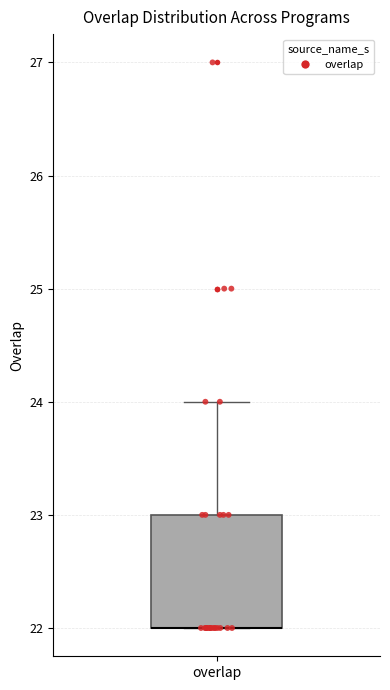

Where does the upper whisker of the box for overlap end on the y-axis? The values are not printed on the chart, so give them approximately, as read against the axis.

24